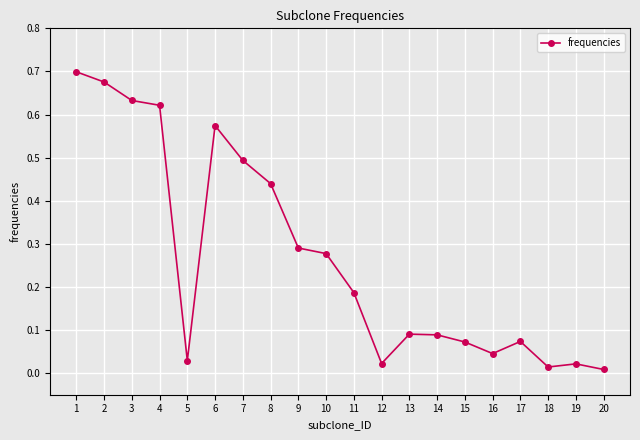

At which category does the chart reach its peak across all series?

1